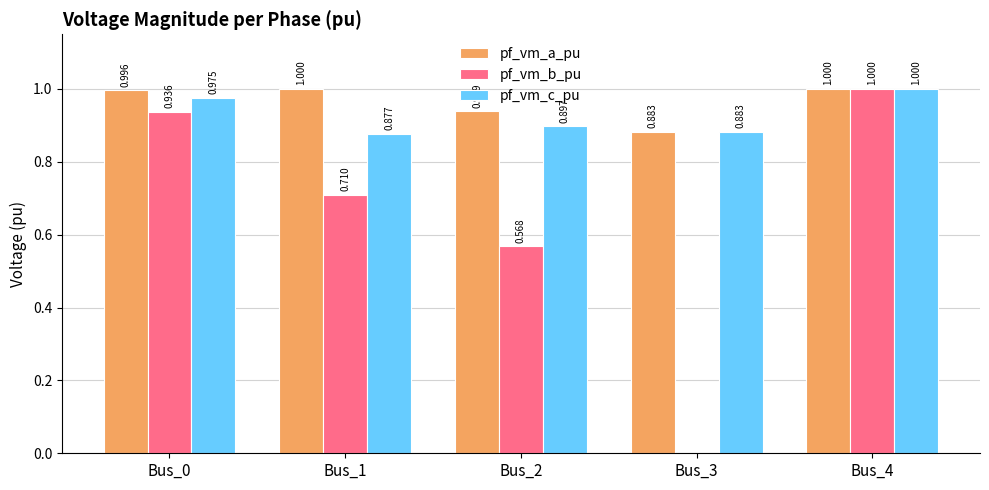

How many values in the pf_vm_b_pu series exceed 0?

4